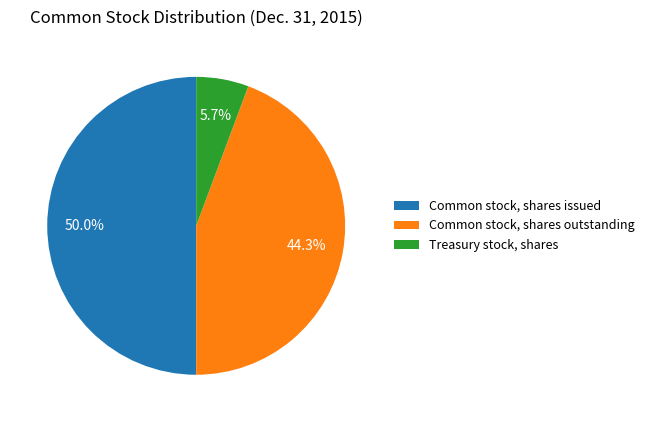

Is Treasury stock, shares the majority of the pie?

No